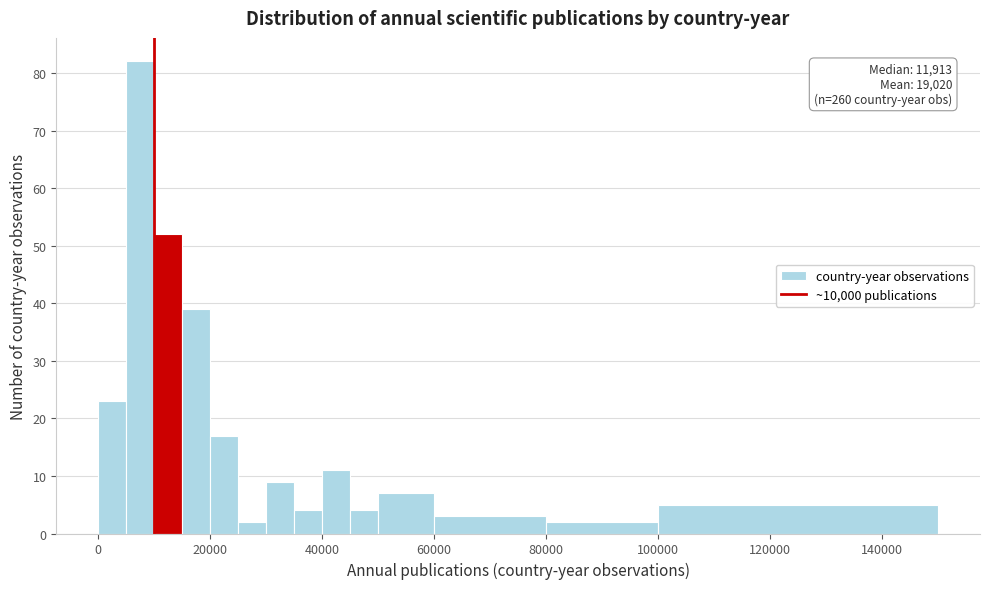

Read against the x-axis, roughly where is the centre of the tallest bar?

8000